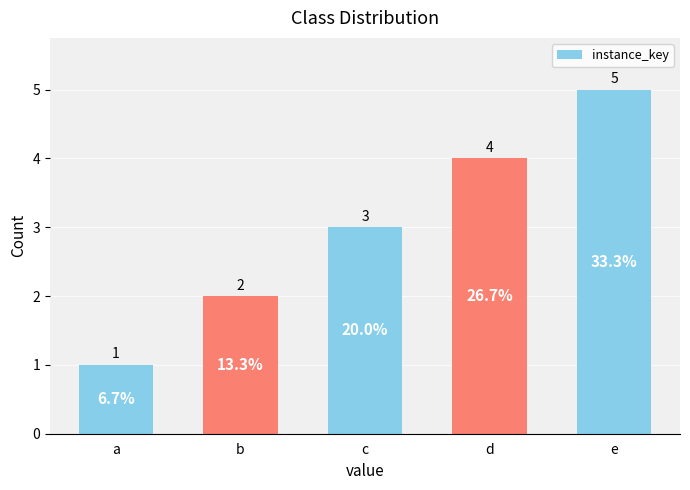

What is the change in value from b to e?

+3